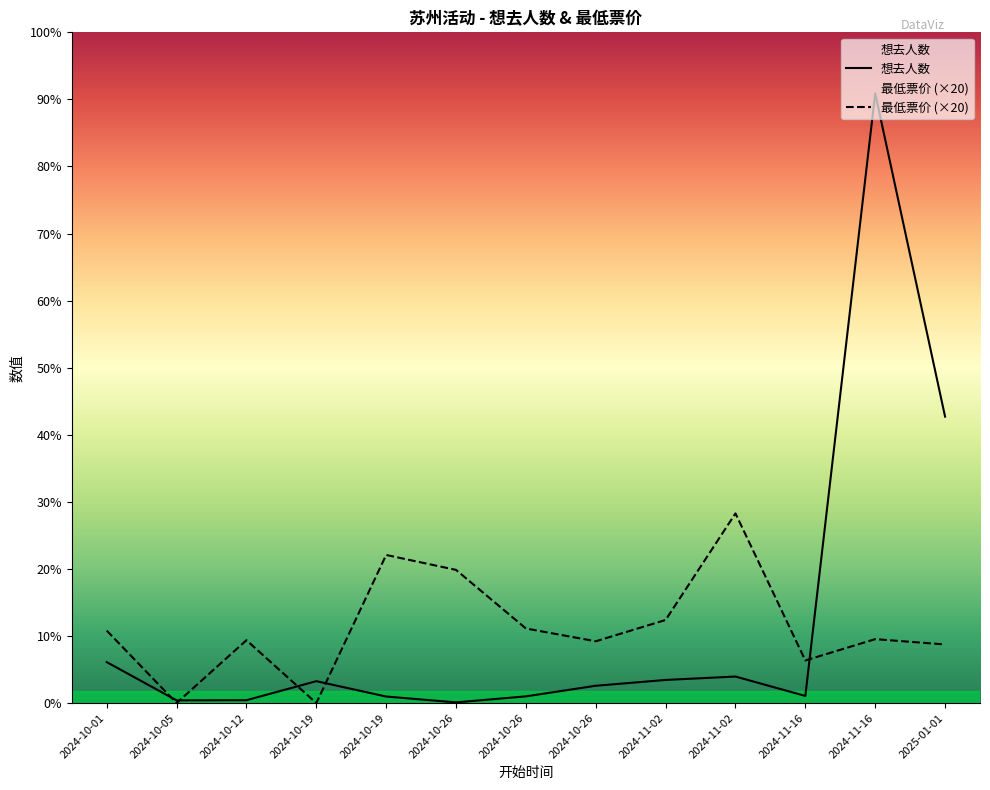

In 最低票价, how many points are lower than both neighbors (excluding endpoints)?

4